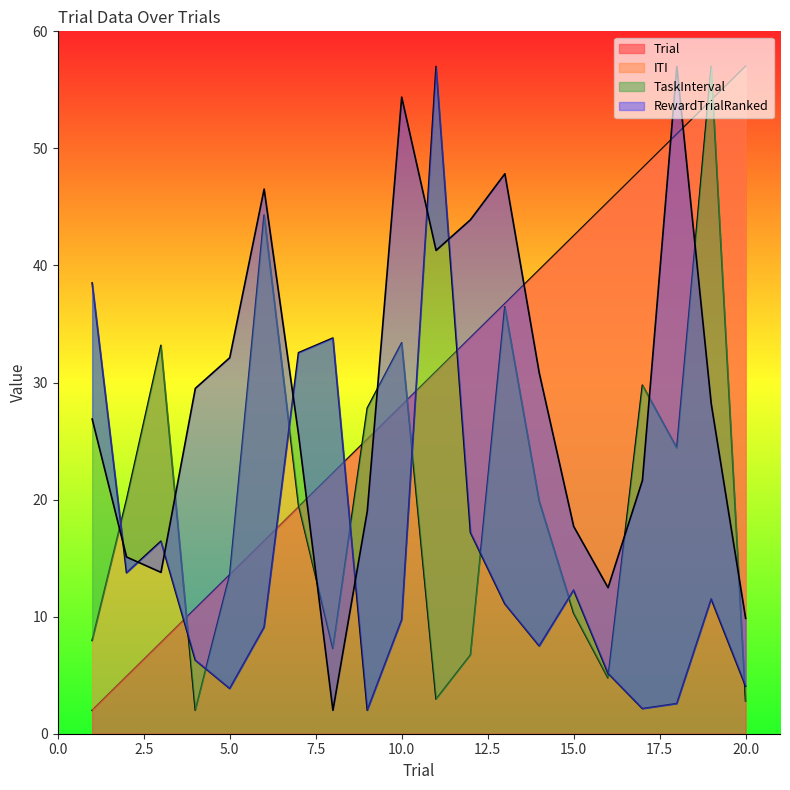

Which has a higher value, 4 or 14?

14